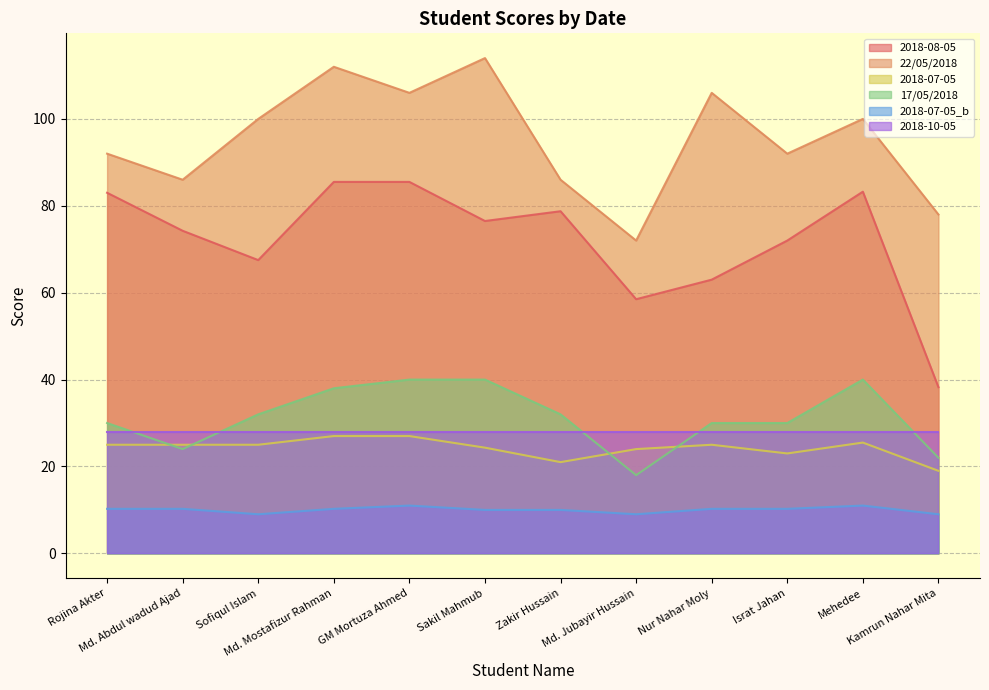

True or false: 2018-08-05 and 2018-07-05 intersect in this chart.

False